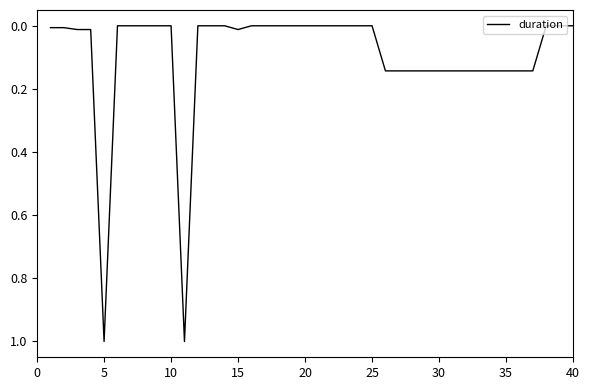

What is the maximum value shown in the chart?

1.0